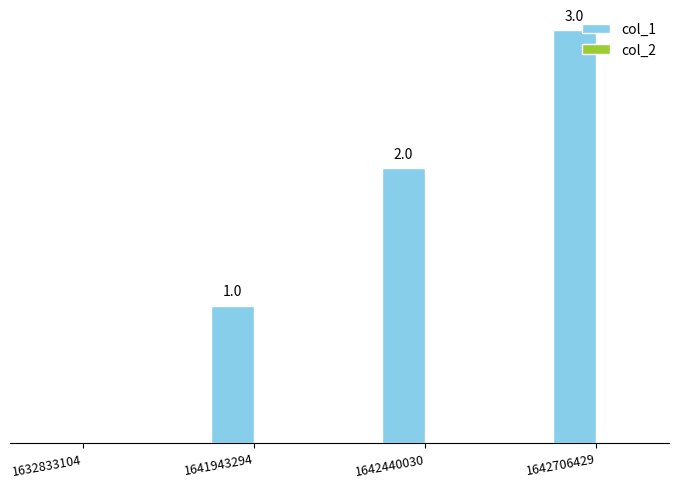

Are the bars horizontal?

No